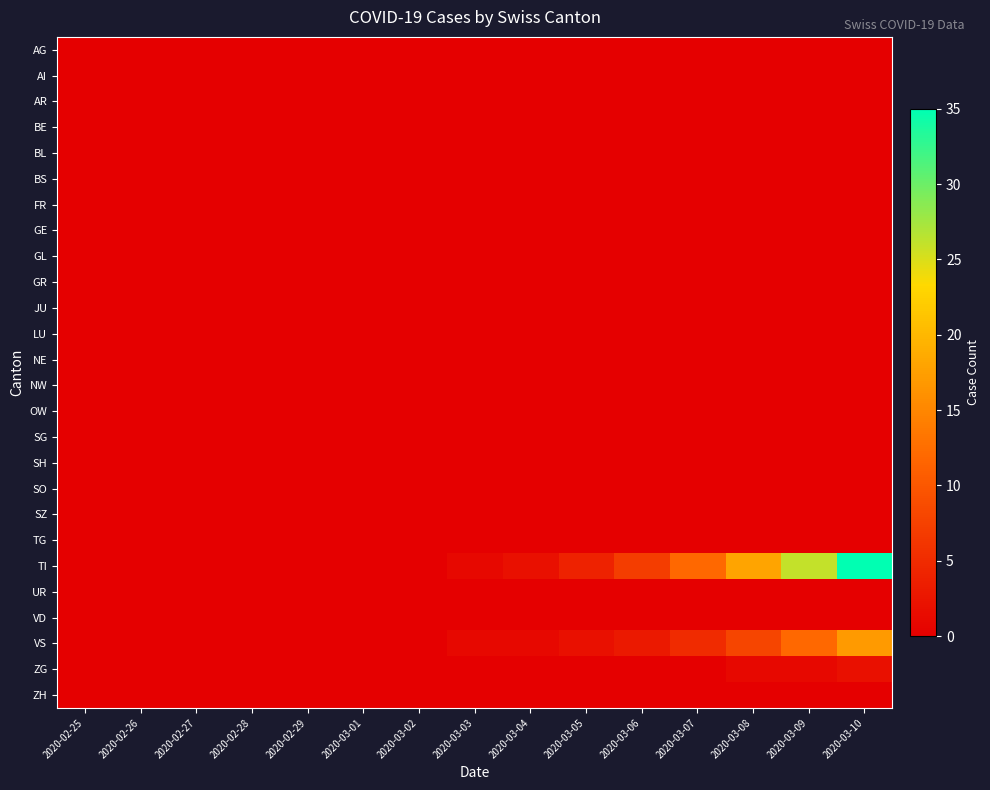

Reading left to right, what are all the values shown in this chart?

AG: 2020-02-25=0	2020-02-26=0	2020-02-27=0	2020-02-28=0	2020-02-29=0	2020-03-01=0	2020-03-02=0	2020-03-03=0	2020-03-04=0	2020-03-05=0	2020-03-06=0	2020-03-07=0	2020-03-08=0	2020-03-09=0	2020-03-10=0
AI: 2020-02-25=0	2020-02-26=0	2020-02-27=0	2020-02-28=0	2020-02-29=0	2020-03-01=0	2020-03-02=0	2020-03-03=0	2020-03-04=0	2020-03-05=0	2020-03-06=0	2020-03-07=0	2020-03-08=0	2020-03-09=0	2020-03-10=0
AR: 2020-02-25=0	2020-02-26=0	2020-02-27=0	2020-02-28=0	2020-02-29=0	2020-03-01=0	2020-03-02=0	2020-03-03=0	2020-03-04=0	2020-03-05=0	2020-03-06=0	2020-03-07=0	2020-03-08=0	2020-03-09=0	2020-03-10=0
BE: 2020-02-25=0	2020-02-26=0	2020-02-27=0	2020-02-28=0	2020-02-29=0	2020-03-01=0	2020-03-02=0	2020-03-03=0	2020-03-04=0	2020-03-05=0	2020-03-06=0	2020-03-07=0	2020-03-08=0	2020-03-09=0	2020-03-10=0
BL: 2020-02-25=0	2020-02-26=0	2020-02-27=0	2020-02-28=0	2020-02-29=0	2020-03-01=0	2020-03-02=0	2020-03-03=0	2020-03-04=0	2020-03-05=0	2020-03-06=0	2020-03-07=0	2020-03-08=0	2020-03-09=0	2020-03-10=0
BS: 2020-02-25=0	2020-02-26=0	2020-02-27=0	2020-02-28=0	2020-02-29=0	2020-03-01=0	2020-03-02=0	2020-03-03=0	2020-03-04=0	2020-03-05=0	2020-03-06=0	2020-03-07=0	2020-03-08=0	2020-03-09=0	2020-03-10=0
FR: 2020-02-25=0	2020-02-26=0	2020-02-27=0	2020-02-28=0	2020-02-29=0	2020-03-01=0	2020-03-02=0	2020-03-03=0	2020-03-04=0	2020-03-05=0	2020-03-06=0	2020-03-07=0	2020-03-08=0	2020-03-09=0	2020-03-10=0
GE: 2020-02-25=0	2020-02-26=0	2020-02-27=0	2020-02-28=0	2020-02-29=0	2020-03-01=0	2020-03-02=0	2020-03-03=0	2020-03-04=0	2020-03-05=0	2020-03-06=0	2020-03-07=0	2020-03-08=0	2020-03-09=0	2020-03-10=0
GL: 2020-02-25=0	2020-02-26=0	2020-02-27=0	2020-02-28=0	2020-02-29=0	2020-03-01=0	2020-03-02=0	2020-03-03=0	2020-03-04=0	2020-03-05=0	2020-03-06=0	2020-03-07=0	2020-03-08=0	2020-03-09=0	2020-03-10=0
GR: 2020-02-25=0	2020-02-26=0	2020-02-27=0	2020-02-28=0	2020-02-29=0	2020-03-01=0	2020-03-02=0	2020-03-03=0	2020-03-04=0	2020-03-05=0	2020-03-06=0	2020-03-07=0	2020-03-08=0	2020-03-09=0	2020-03-10=0
JU: 2020-02-25=0	2020-02-26=0	2020-02-27=0	2020-02-28=0	2020-02-29=0	2020-03-01=0	2020-03-02=0	2020-03-03=0	2020-03-04=0	2020-03-05=0	2020-03-06=0	2020-03-07=0	2020-03-08=0	2020-03-09=0	2020-03-10=0
LU: 2020-02-25=0	2020-02-26=0	2020-02-27=0	2020-02-28=0	2020-02-29=0	2020-03-01=0	2020-03-02=0	2020-03-03=0	2020-03-04=0	2020-03-05=0	2020-03-06=0	2020-03-07=0	2020-03-08=0	2020-03-09=0	2020-03-10=0
NE: 2020-02-25=0	2020-02-26=0	2020-02-27=0	2020-02-28=0	2020-02-29=0	2020-03-01=0	2020-03-02=0	2020-03-03=0	2020-03-04=0	2020-03-05=0	2020-03-06=0	2020-03-07=0	2020-03-08=0	2020-03-09=0	2020-03-10=0
NW: 2020-02-25=0	2020-02-26=0	2020-02-27=0	2020-02-28=0	2020-02-29=0	2020-03-01=0	2020-03-02=0	2020-03-03=0	2020-03-04=0	2020-03-05=0	2020-03-06=0	2020-03-07=0	2020-03-08=0	2020-03-09=0	2020-03-10=0
OW: 2020-02-25=0	2020-02-26=0	2020-02-27=0	2020-02-28=0	2020-02-29=0	2020-03-01=0	2020-03-02=0	2020-03-03=0	2020-03-04=0	2020-03-05=0	2020-03-06=0	2020-03-07=0	2020-03-08=0	2020-03-09=0	2020-03-10=0
SG: 2020-02-25=0	2020-02-26=0	2020-02-27=0	2020-02-28=0	2020-02-29=0	2020-03-01=0	2020-03-02=0	2020-03-03=0	2020-03-04=0	2020-03-05=0	2020-03-06=0	2020-03-07=0	2020-03-08=0	2020-03-09=0	2020-03-10=0
SH: 2020-02-25=0	2020-02-26=0	2020-02-27=0	2020-02-28=0	2020-02-29=0	2020-03-01=0	2020-03-02=0	2020-03-03=0	2020-03-04=0	2020-03-05=0	2020-03-06=0	2020-03-07=0	2020-03-08=0	2020-03-09=0	2020-03-10=0
SO: 2020-02-25=0	2020-02-26=0	2020-02-27=0	2020-02-28=0	2020-02-29=0	2020-03-01=0	2020-03-02=0	2020-03-03=0	2020-03-04=0	2020-03-05=0	2020-03-06=0	2020-03-07=0	2020-03-08=0	2020-03-09=0	2020-03-10=0
SZ: 2020-02-25=0	2020-02-26=0	2020-02-27=0	2020-02-28=0	2020-02-29=0	2020-03-01=0	2020-03-02=0	2020-03-03=0	2020-03-04=0	2020-03-05=0	2020-03-06=0	2020-03-07=0	2020-03-08=0	2020-03-09=0	2020-03-10=0
TG: 2020-02-25=0	2020-02-26=0	2020-02-27=0	2020-02-28=0	2020-02-29=0	2020-03-01=0	2020-03-02=0	2020-03-03=0	2020-03-04=0	2020-03-05=0	2020-03-06=0	2020-03-07=0	2020-03-08=0	2020-03-09=0	2020-03-10=0
TI: 2020-02-25=0	2020-02-26=0	2020-02-27=0	2020-02-28=0	2020-02-29=0	2020-03-01=0	2020-03-02=0	2020-03-03=1	2020-03-04=2	2020-03-05=4	2020-03-06=7	2020-03-07=12	2020-03-08=18	2020-03-09=26	2020-03-10=35
UR: 2020-02-25=0	2020-02-26=0	2020-02-27=0	2020-02-28=0	2020-02-29=0	2020-03-01=0	2020-03-02=0	2020-03-03=0	2020-03-04=0	2020-03-05=0	2020-03-06=0	2020-03-07=0	2020-03-08=0	2020-03-09=0	2020-03-10=0
VD: 2020-02-25=0	2020-02-26=0	2020-02-27=0	2020-02-28=0	2020-02-29=0	2020-03-01=0	2020-03-02=0	2020-03-03=0	2020-03-04=0	2020-03-05=0	2020-03-06=0	2020-03-07=0	2020-03-08=0	2020-03-09=0	2020-03-10=0
VS: 2020-02-25=0	2020-02-26=0	2020-02-27=0	2020-02-28=0	2020-02-29=0	2020-03-01=0	2020-03-02=0	2020-03-03=1	2020-03-04=1	2020-03-05=2	2020-03-06=3	2020-03-07=5	2020-03-08=8	2020-03-09=12	2020-03-10=17
ZG: 2020-02-25=0	2020-02-26=0	2020-02-27=0	2020-02-28=0	2020-02-29=0	2020-03-01=0	2020-03-02=0	2020-03-03=0	2020-03-04=0	2020-03-05=0	2020-03-06=0	2020-03-07=0	2020-03-08=1	2020-03-09=1	2020-03-10=2
ZH: 2020-02-25=0	2020-02-26=0	2020-02-27=0	2020-02-28=0	2020-02-29=0	2020-03-01=0	2020-03-02=0	2020-03-03=0	2020-03-04=0	2020-03-05=0	2020-03-06=0	2020-03-07=0	2020-03-08=0	2020-03-09=0	2020-03-10=0